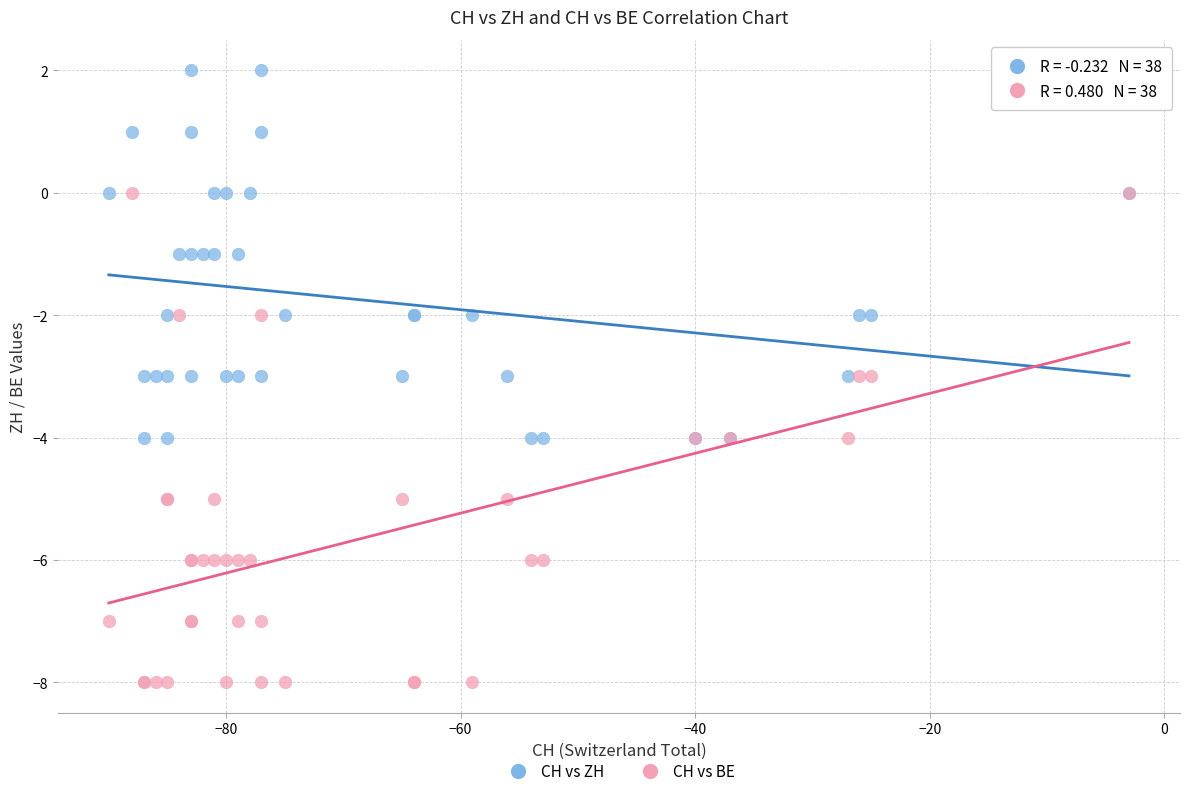

What are all the series names shown in the legend?

CH vs ZH, CH vs BE